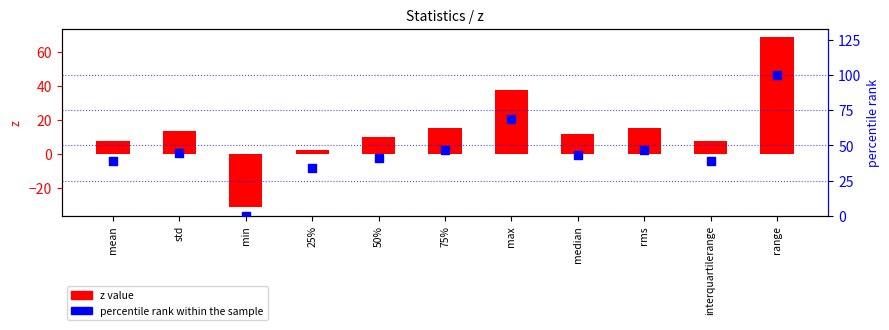

Which series reaches the minimum Y coordinate?

z value